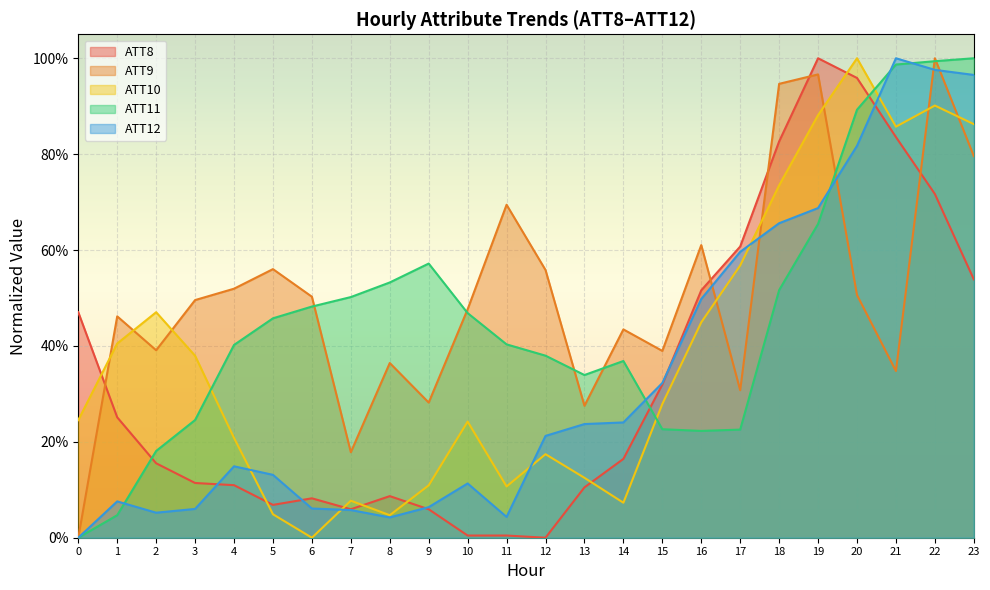

Which category has the lowest value across all series?

12